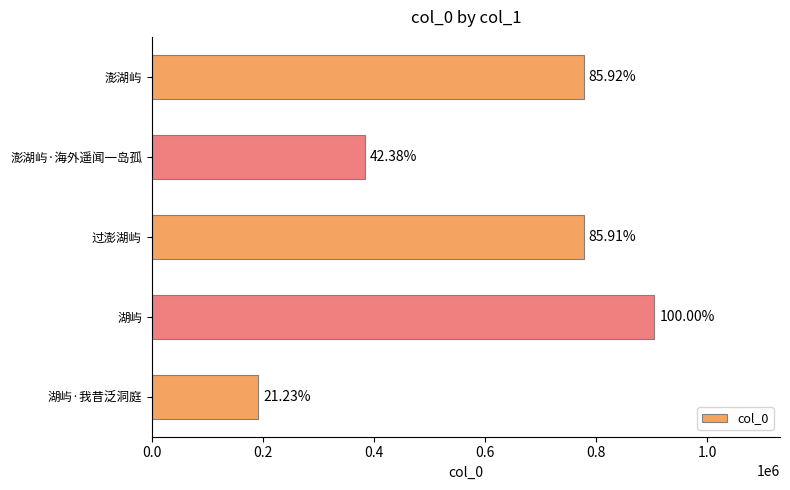

How many series are shown in this chart?

1